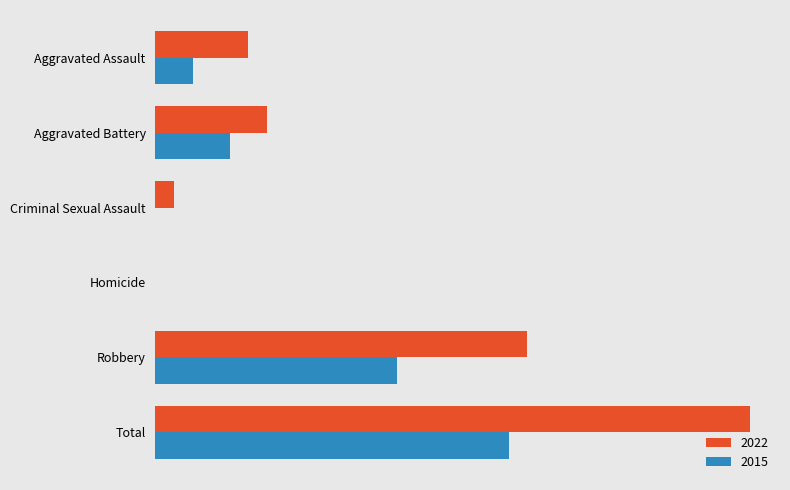

At which category does the chart reach its minimum across all series?

Homicide